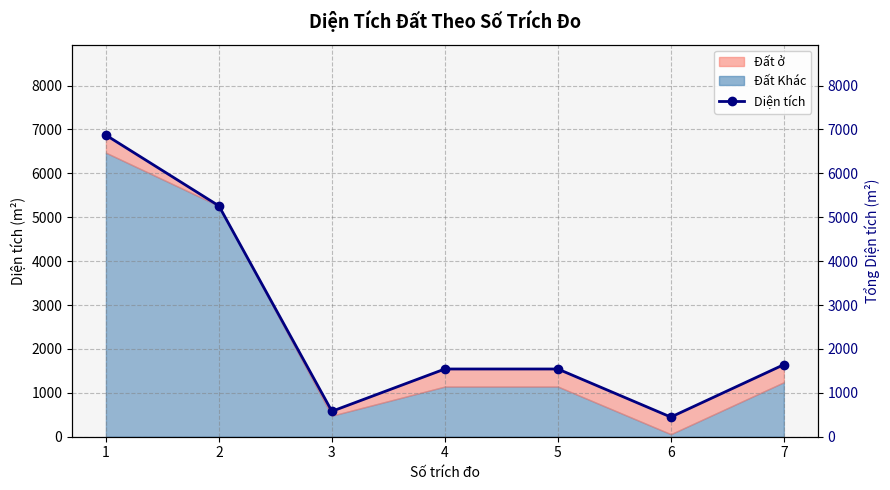

What is the maximum value shown in the chart?

6870.9